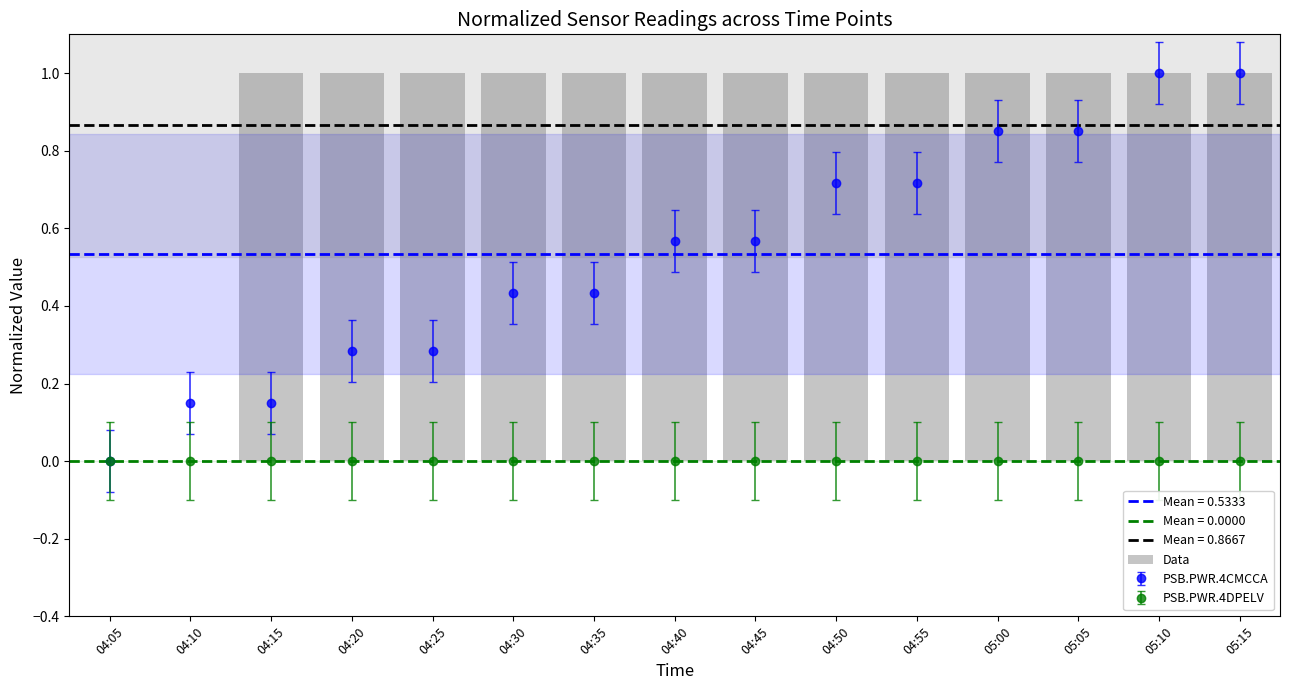

What is the average value?

1